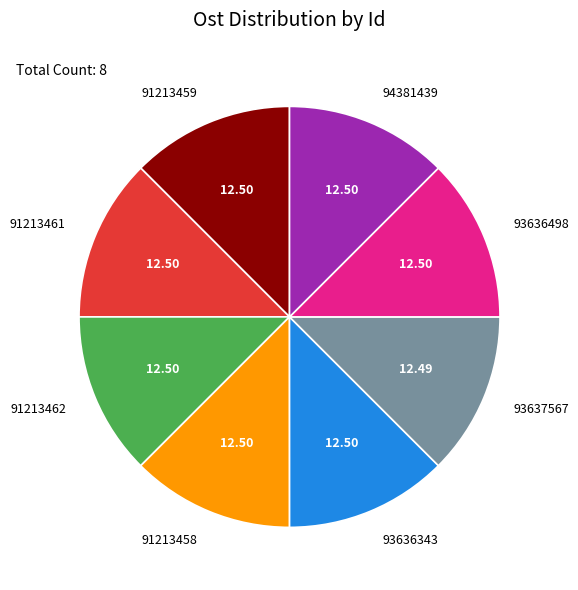

Is there a majority slice in this chart?

No